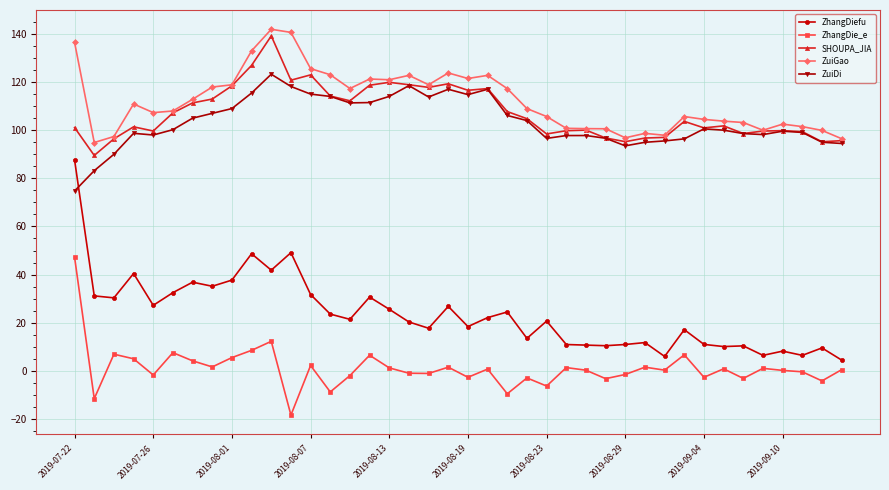

How many series are shown in this chart?

5